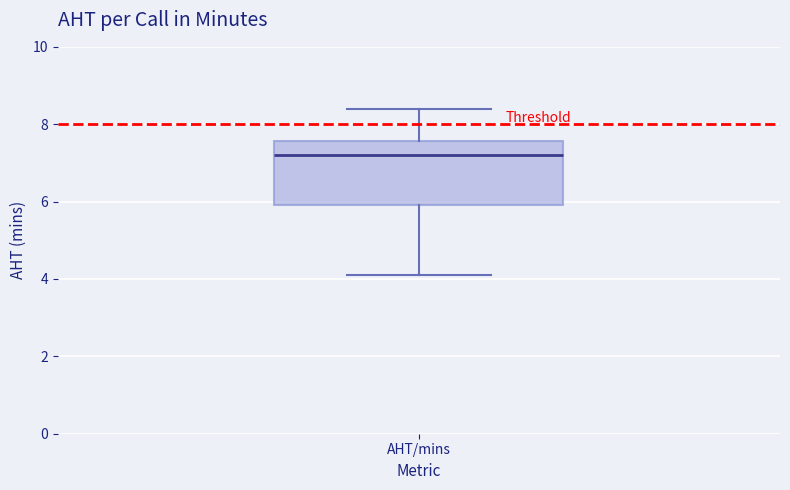

Where does the lower whisker of the box for AHT/mins end on the y-axis? The values are not printed on the chart, so give them approximately, as read against the axis.

4.0